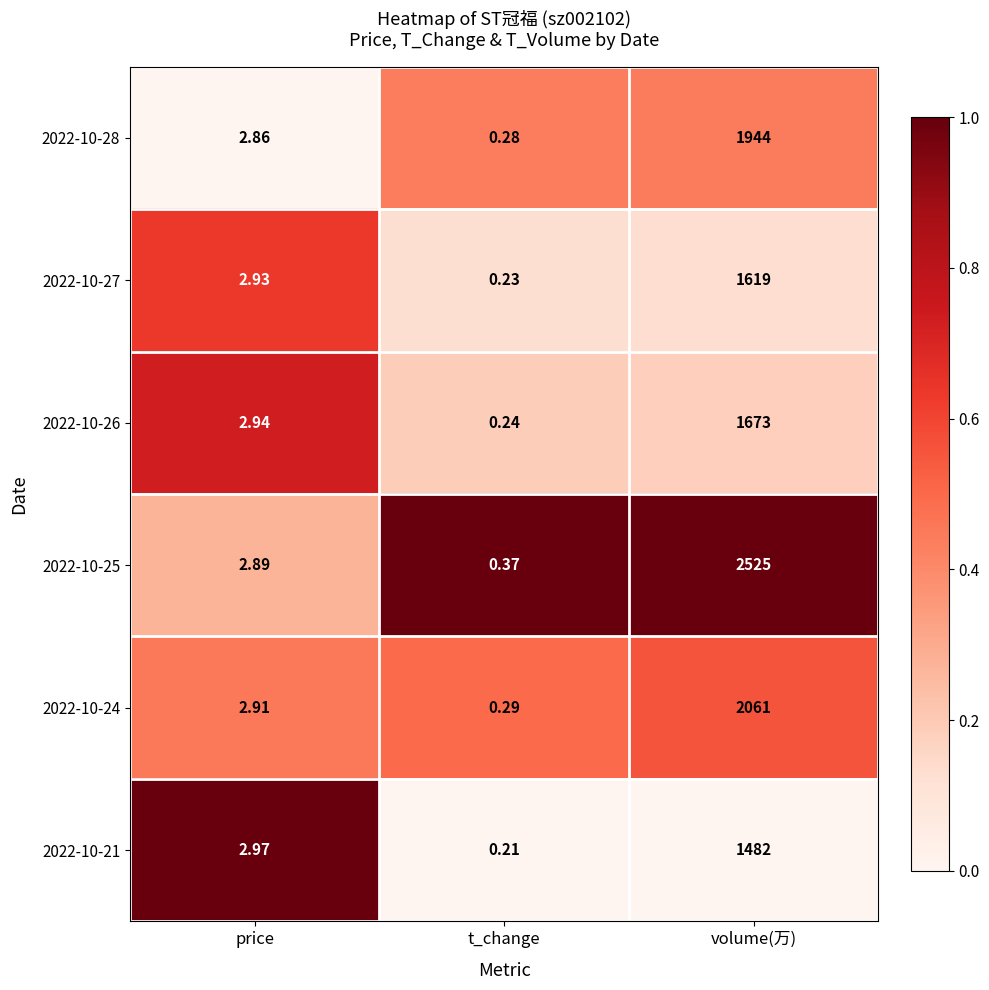

Is the value of 2022-10-28 at t_change greater than the value of 2022-10-27 at volume(万)?

No